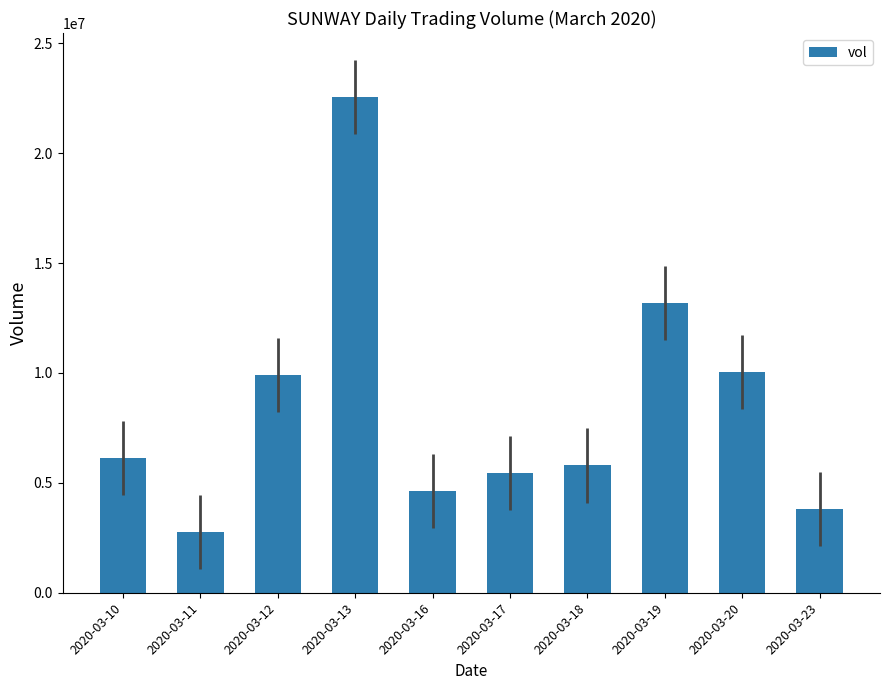

The chart shows a value of 1696080 at 2020-03-18. True or false?

False